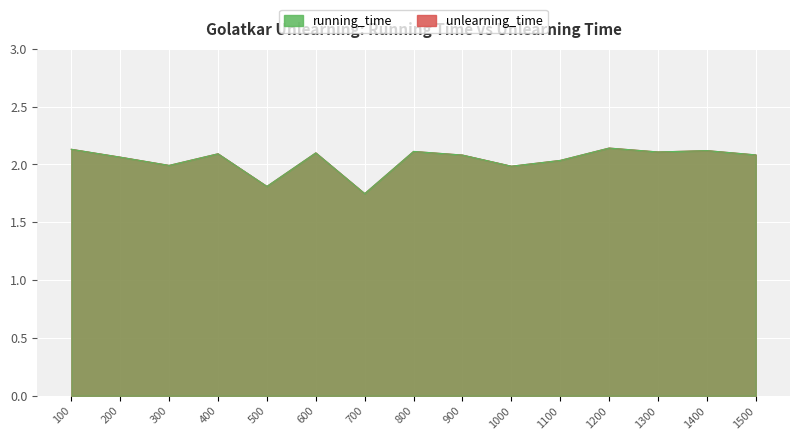

Where does the unlearning_time series first go above 2?

100